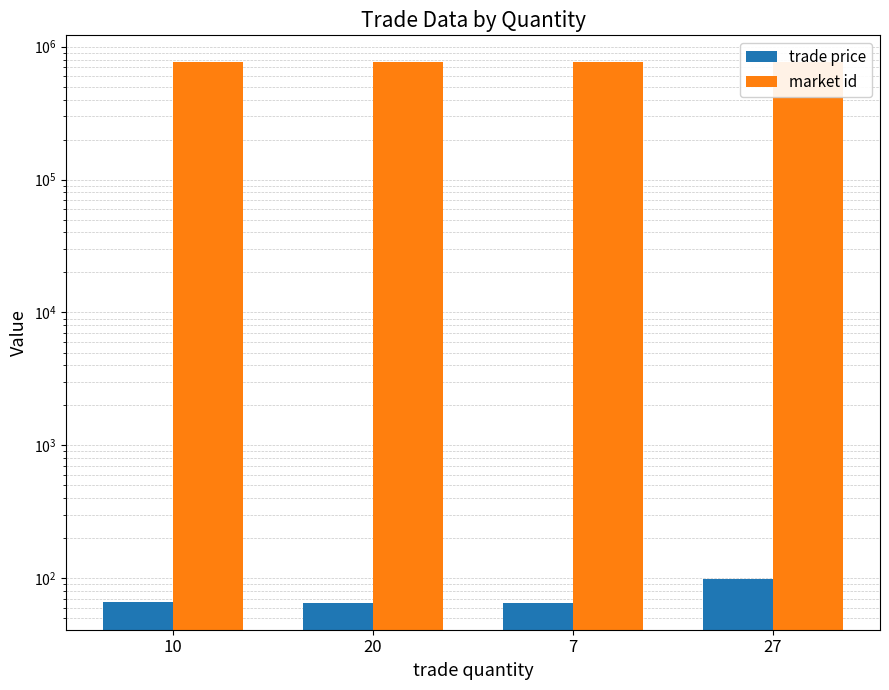

Which series changed the most between 20 and 7?

trade price